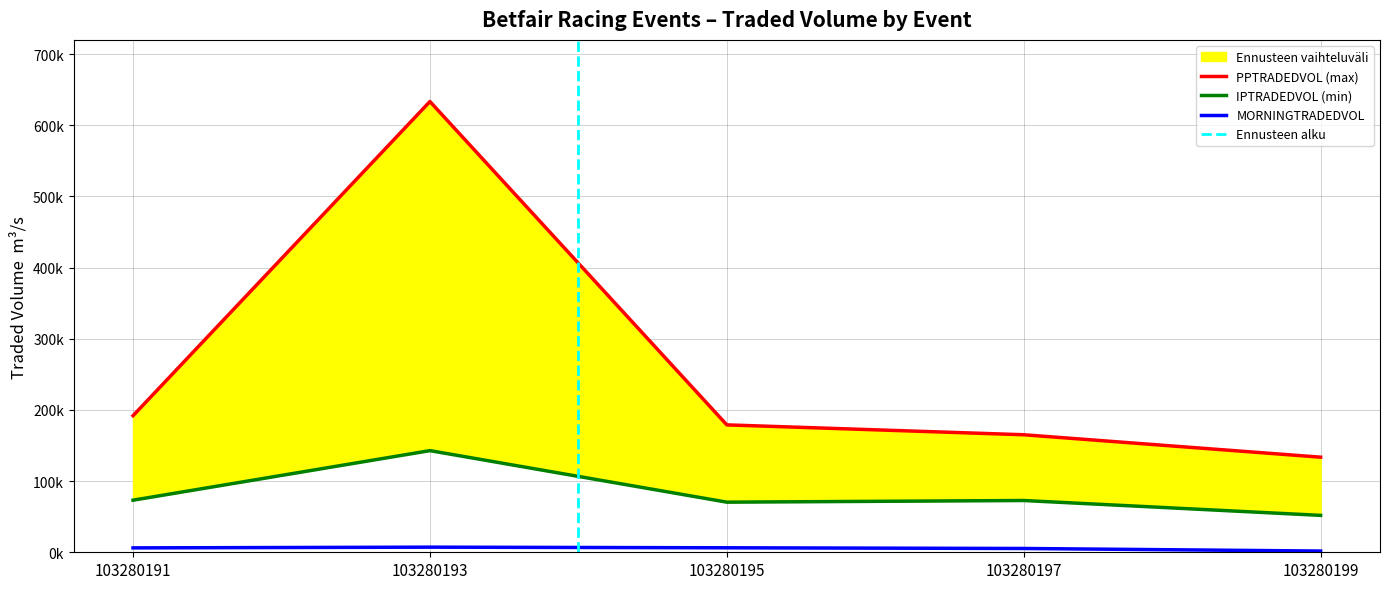

Is the value of MORNINGTRADEDVOL at 103280191 greater than the value of PPTRADEDVOL at 103280197?

No